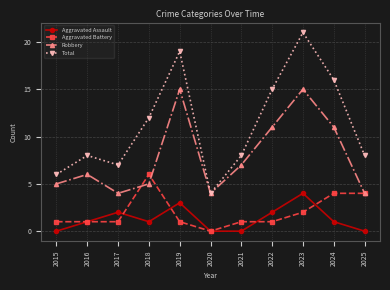

Read the Aggravated Assault value at 2023.

4